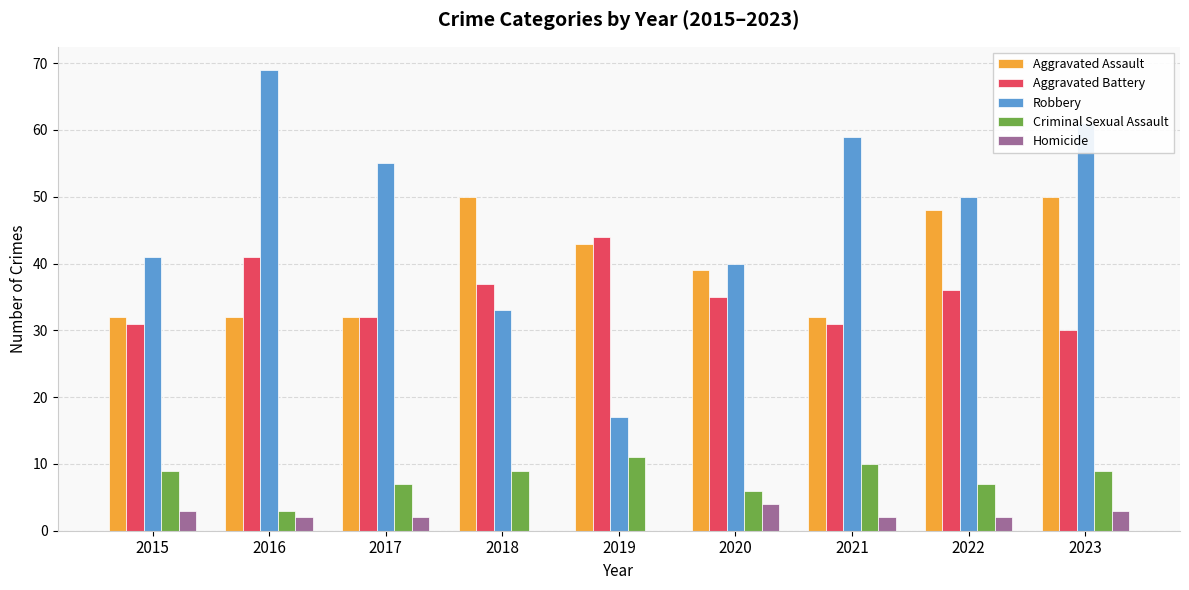

How many distinct data groups are displayed?

5